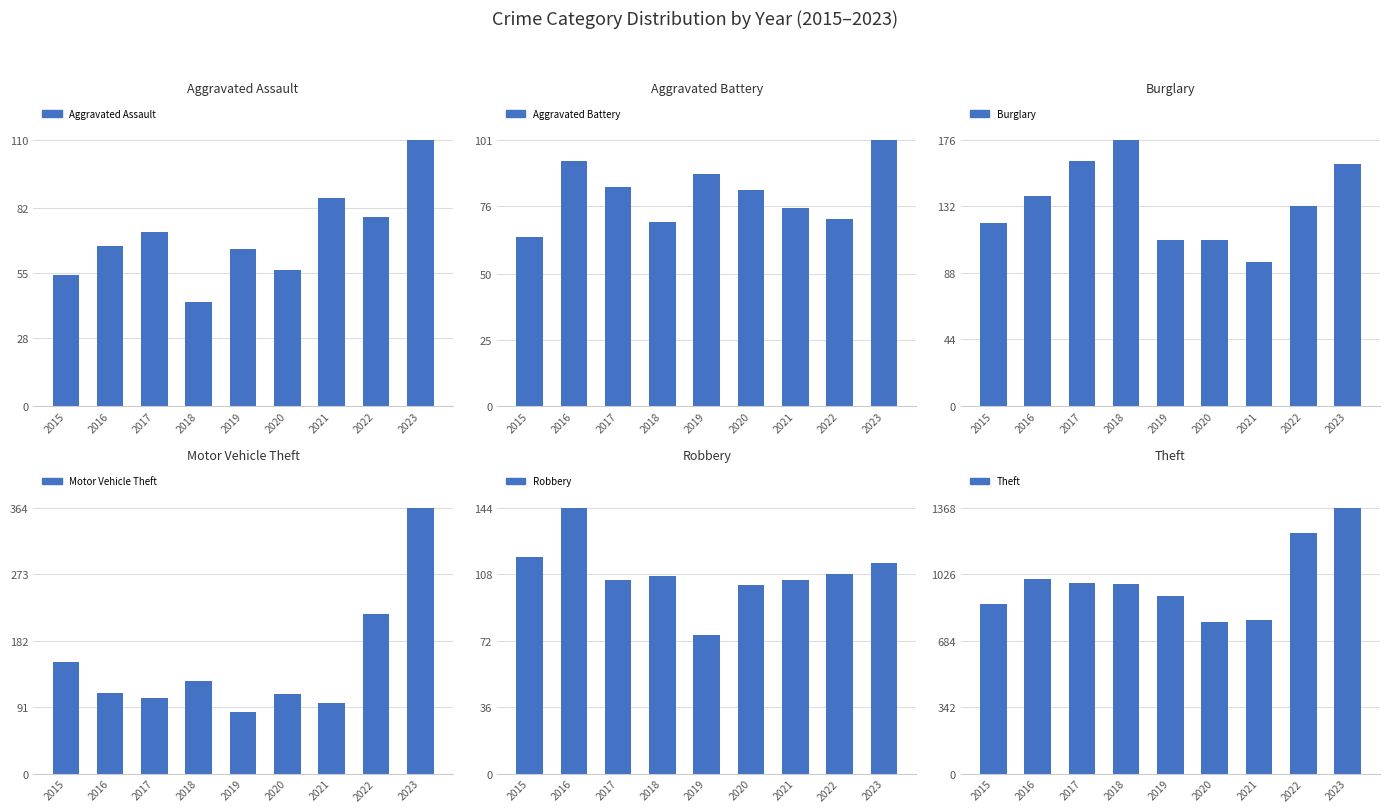

The value of Aggravated Assault at 2022 is 39. True or false?

False